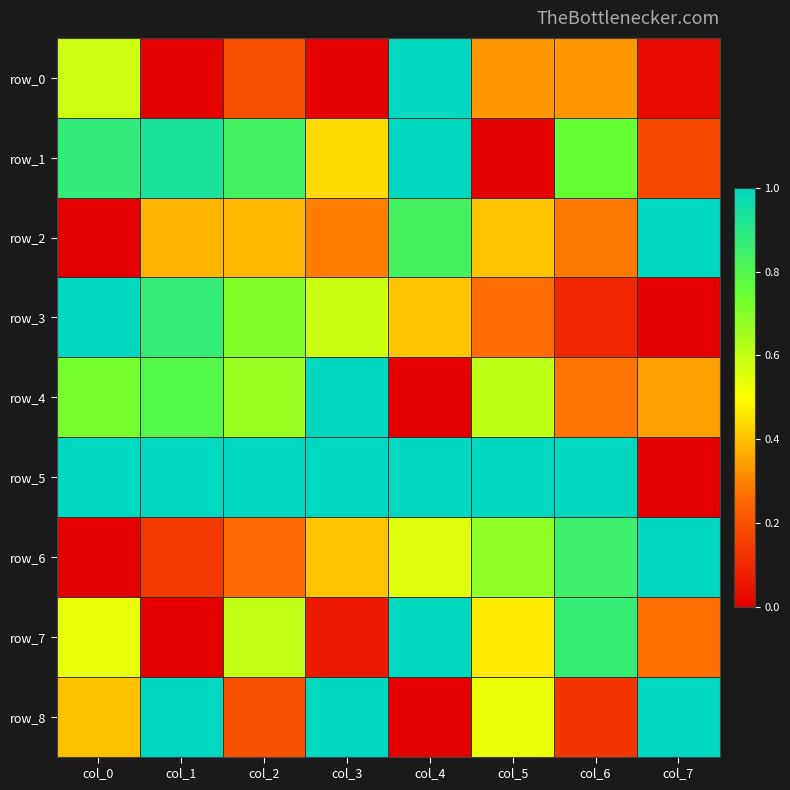

What is the spread (max minus min) of values at col_5?

1.0